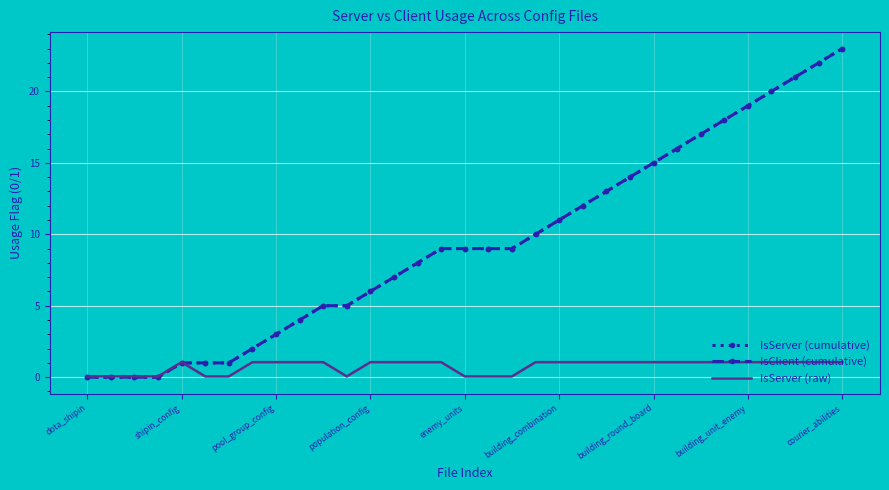

How many values in the IsServer (raw) series exceed 1?

23